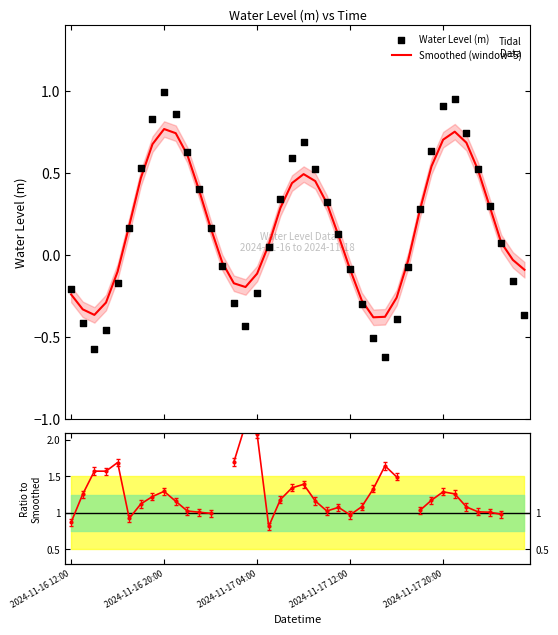

Which series has the largest total across all categories?

Smoothed (window=5)